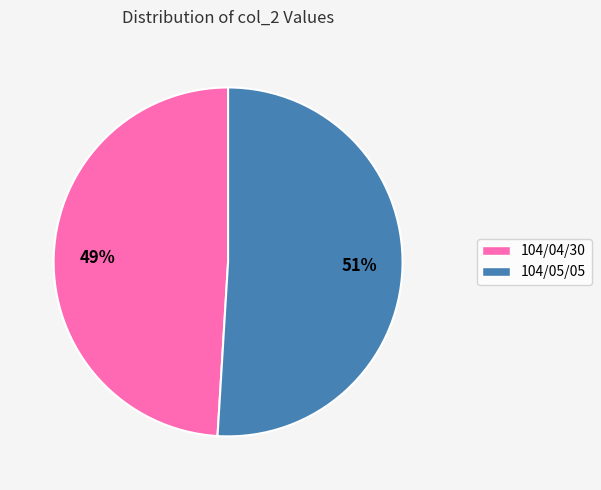

Is the sum of 104/04/30 and 104/05/05 greater than half?

Yes